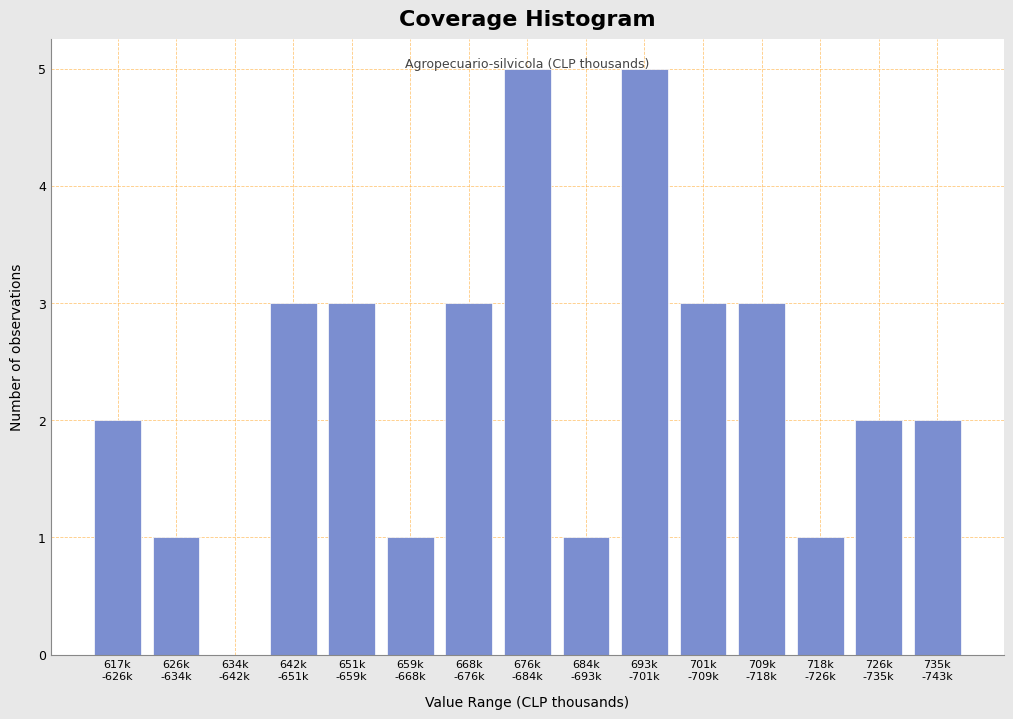

What is the sum of all values?

35